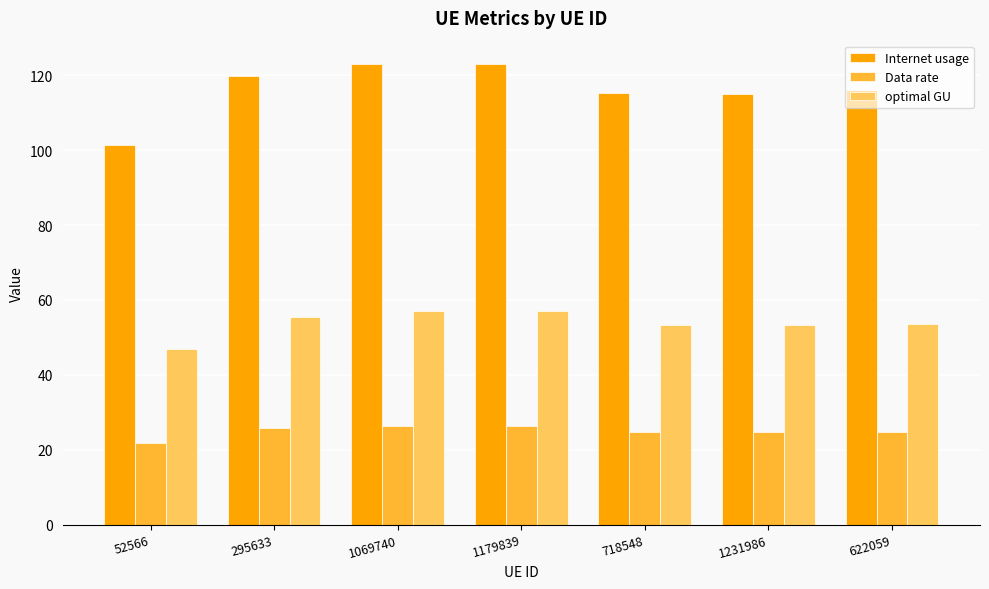

How many groups of bars are there?

7